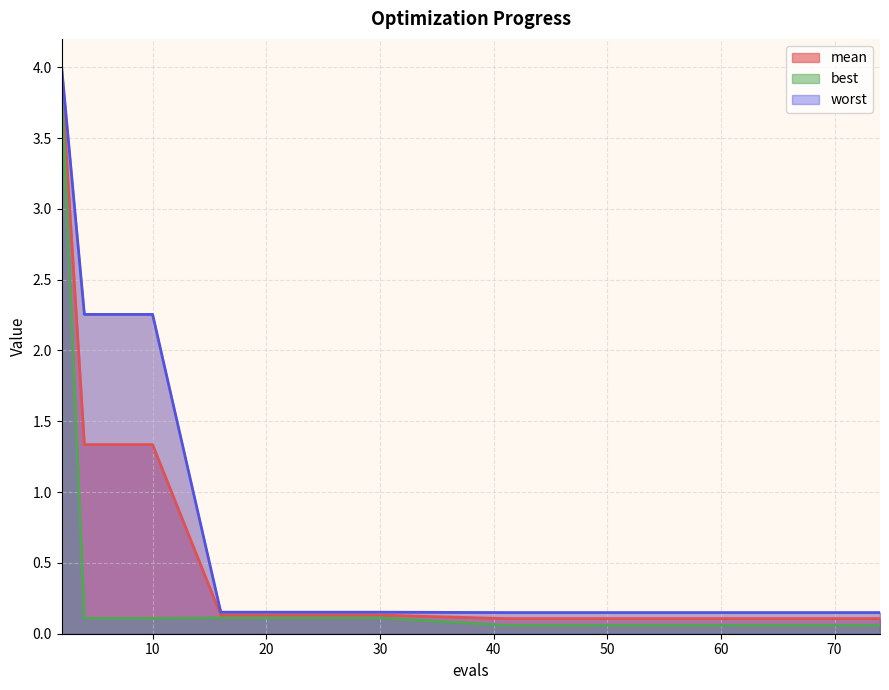

Rank the series by their average value, from highest to lowest.

worst, mean, best